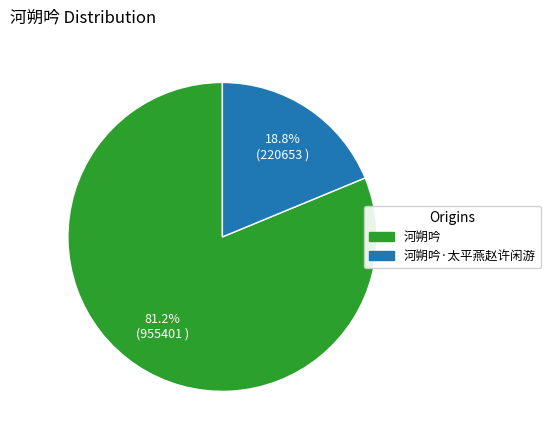

Is there any slice that represents more than half of the pie?

Yes